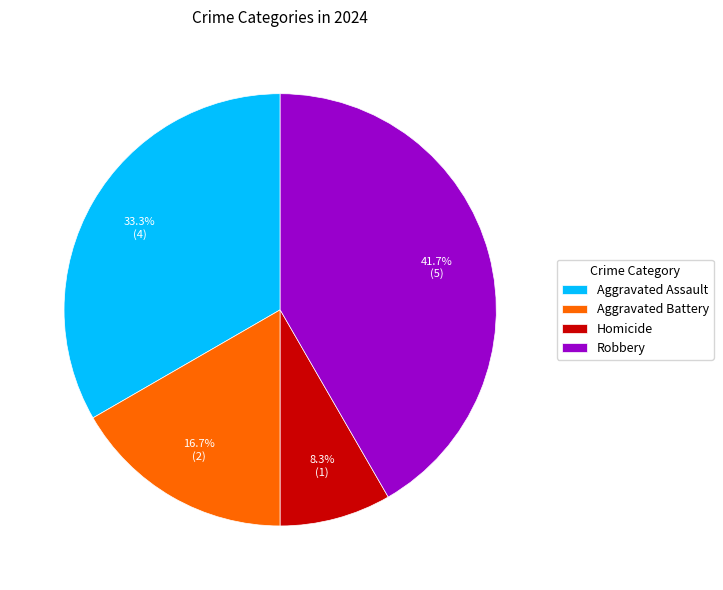

What is the total percentage of Aggravated Battery and Aggravated Assault?

50.0%